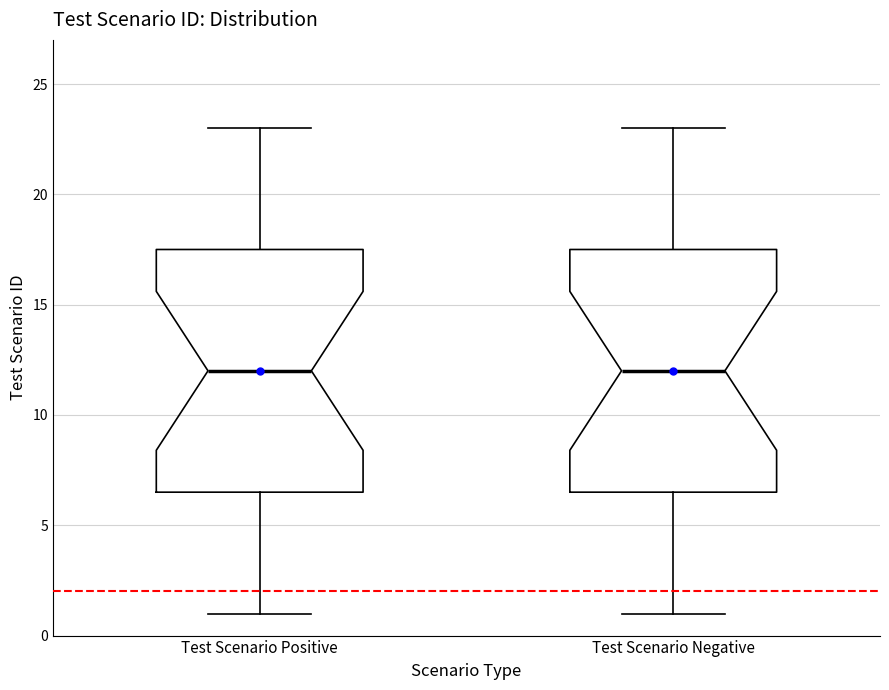

Reading left to right, transcribe this box plot: for each box, give where its median line is, the range the box spans, and where its two whiskers end, as read against the y-axis. The values are not printed on the chart, so give them approximately, as read against the axis.

Test Scenario Positive: median 12.0, box 6.5 to 17.5, whiskers 1.0 to 23.0
Test Scenario Negative: median 12.0, box 6.5 to 17.5, whiskers 1.0 to 23.0